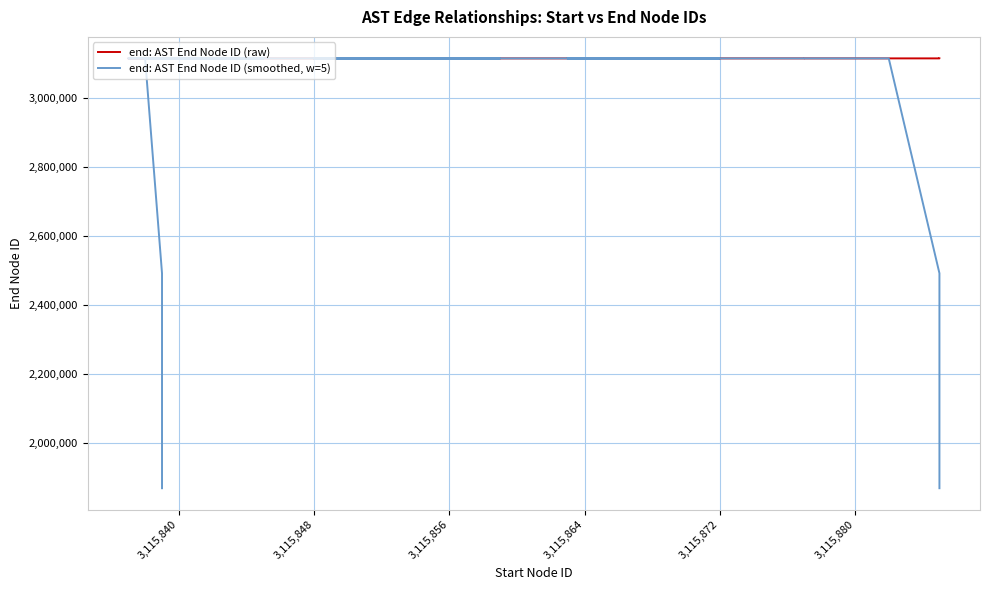

Rank the series by their average value, from lowest to highest.

end: AST End Node ID (smoothed, w=5), end: AST End Node ID (raw)